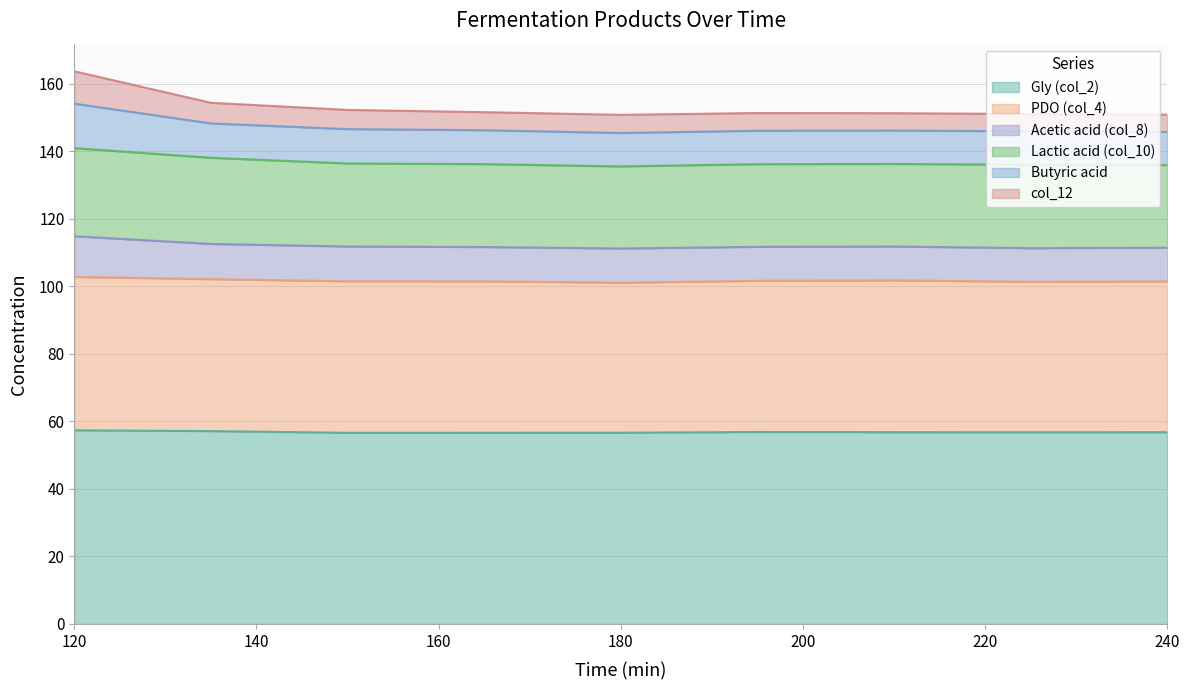

True or false: Acetic acid (col_8) and Gly (col_2) cross at least once.

False